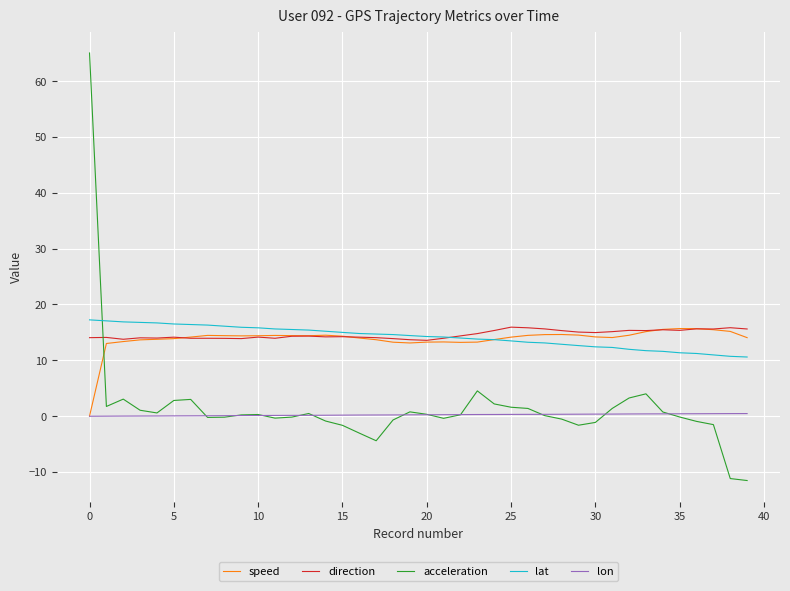

Which series has the widest spread of values?

acceleration